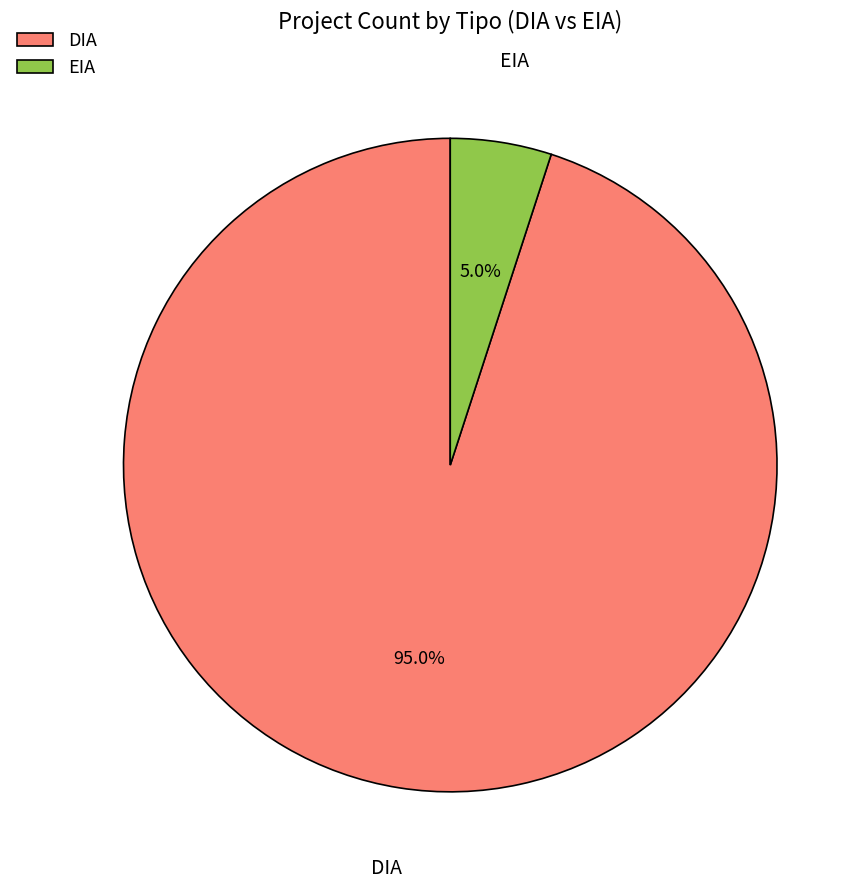

To the nearest percent, what portion does EIA represent?

5%